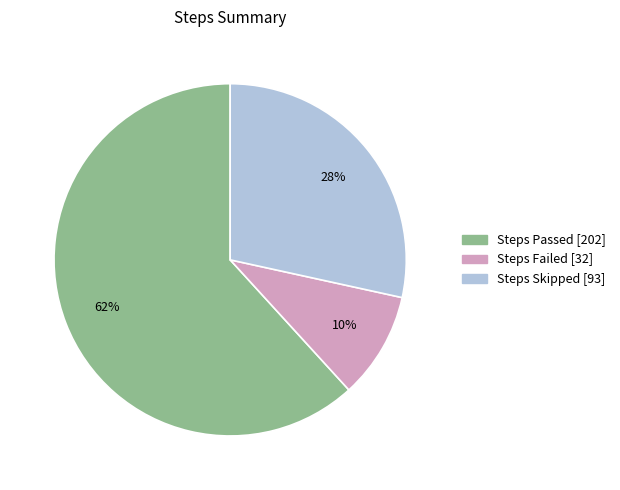

The Steps Skipped slice represents 28% of the pie. True or false?

True